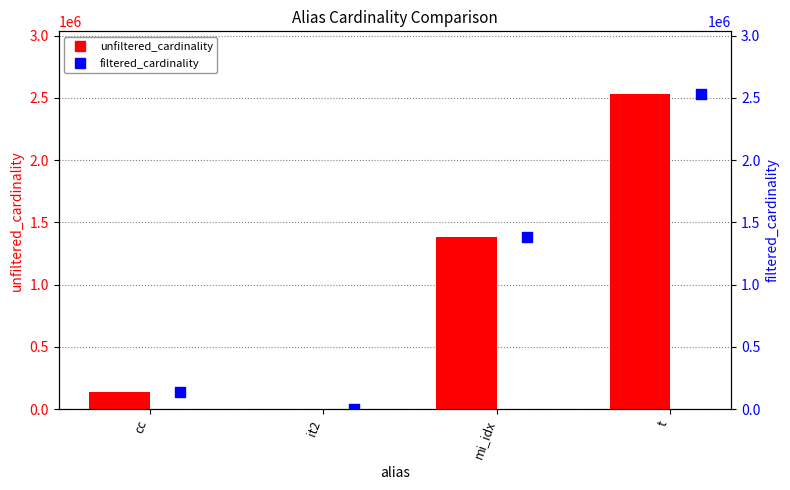

What are all the series names shown in the legend?

unfiltered_cardinality, filtered_cardinality